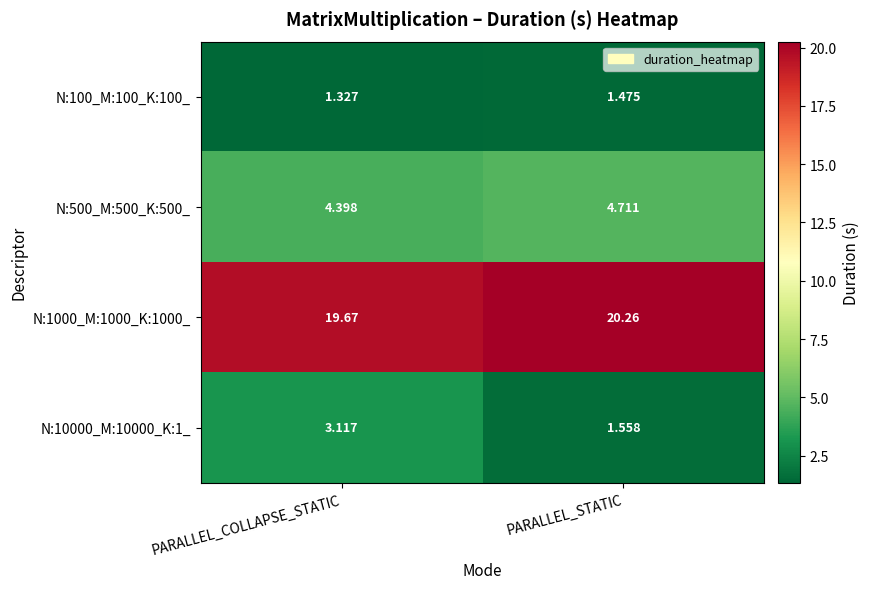

At which label is N:10000_M:10000_K:1_ closest to 2?

PARALLEL_STATIC